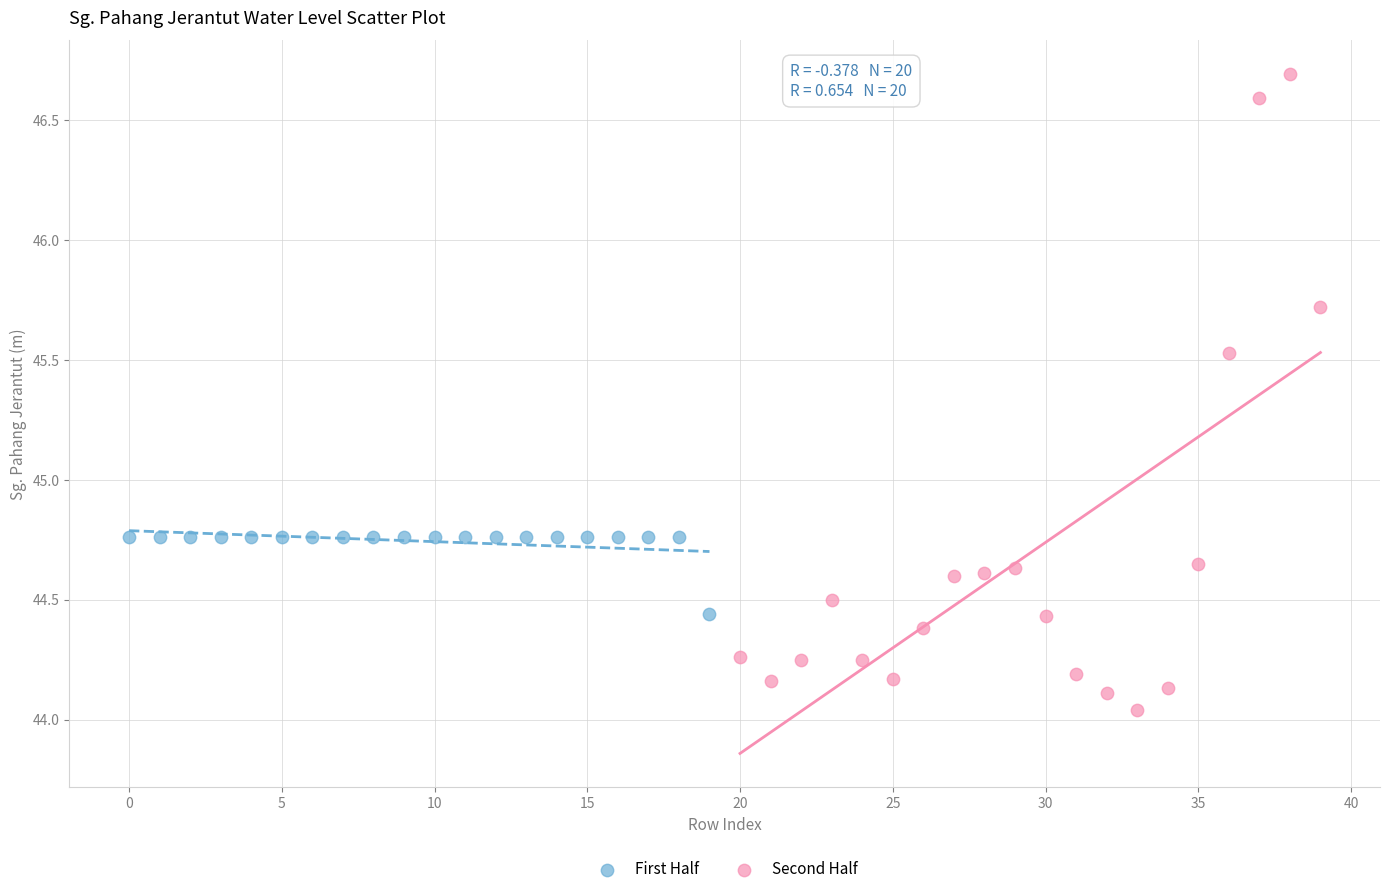

Which series contains the lowest Y value?

Second Half